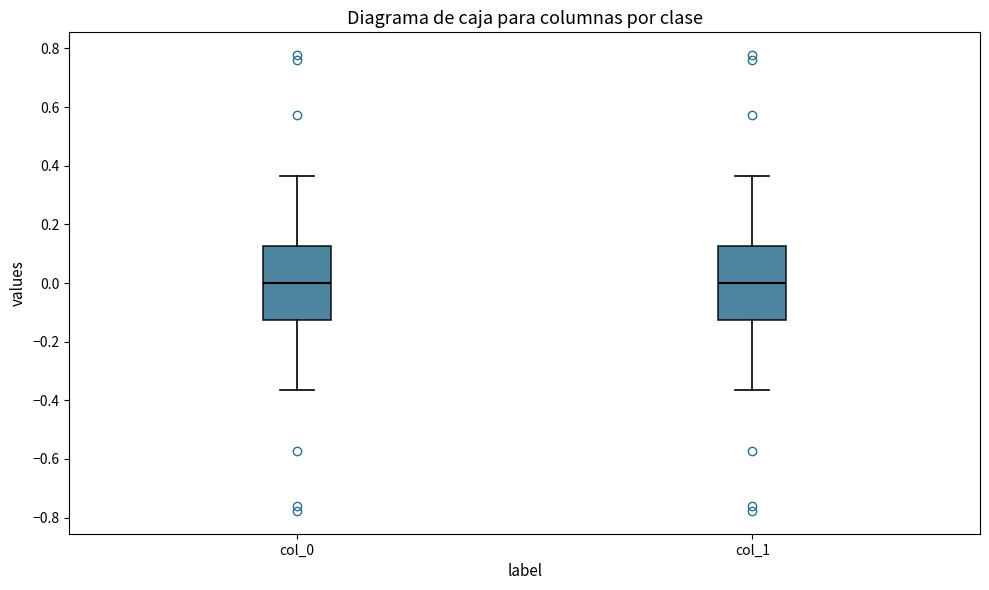

Where does the median line of the box for col_0 sit on the y-axis? The values are not printed on the chart, so give them approximately, as read against the axis.

0.00